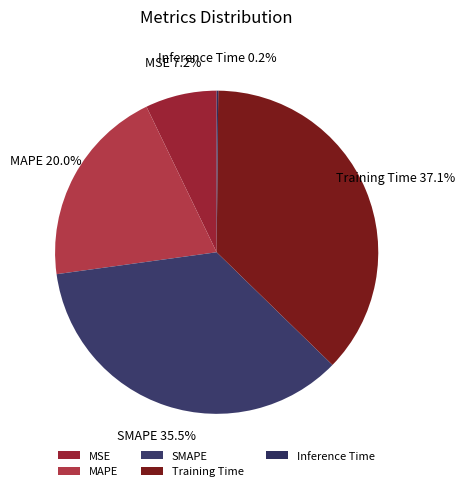

Which slice is the largest?

Training Time